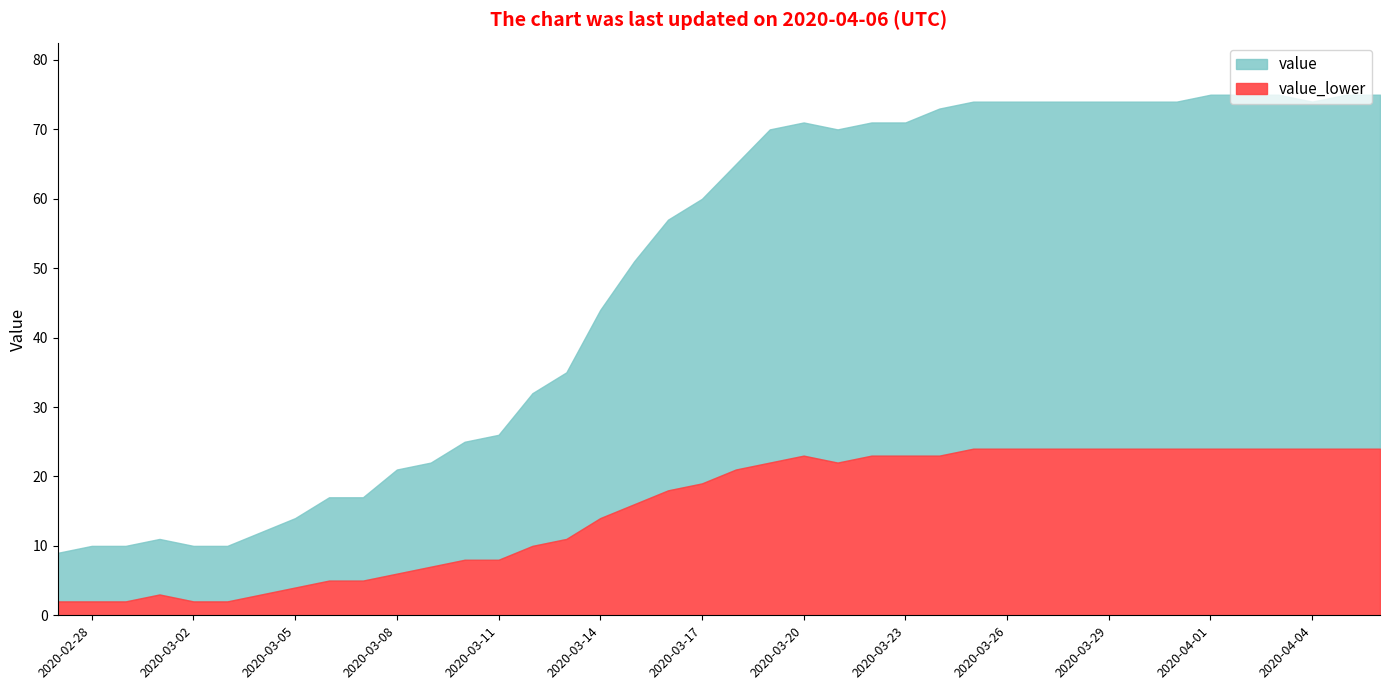

Which label corresponds to the smallest value in the chart?

2020-02-27